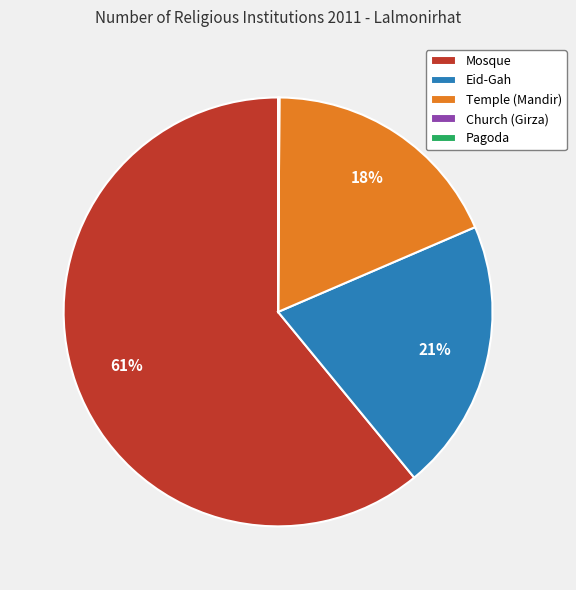

Which slice represents more than half of the pie?

Mosque